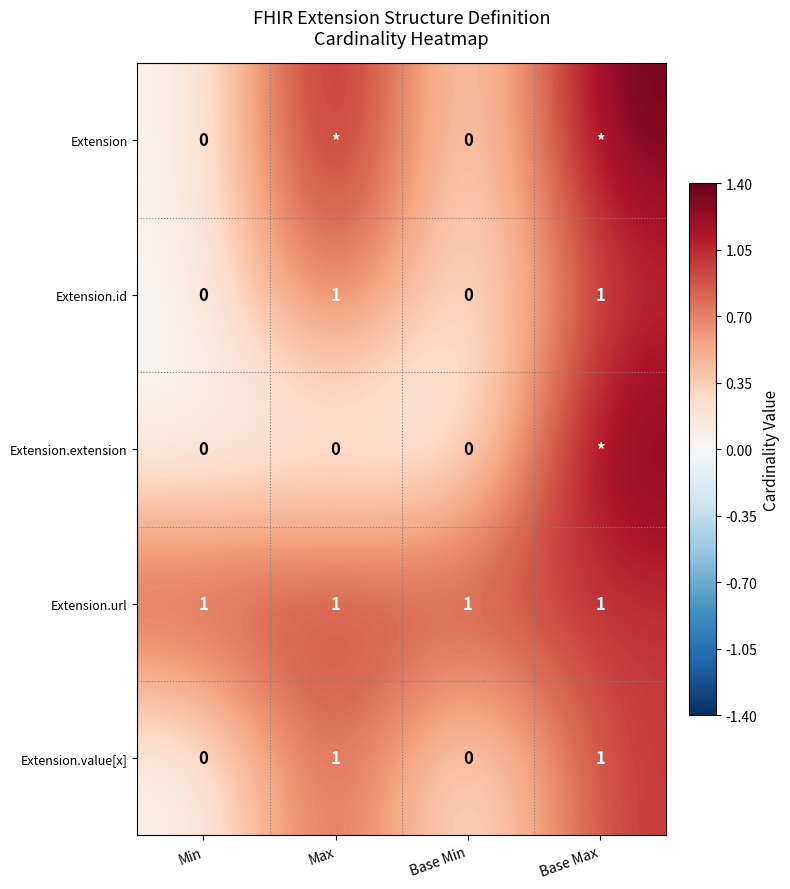

What is the maximum value shown in the chart?

1.4